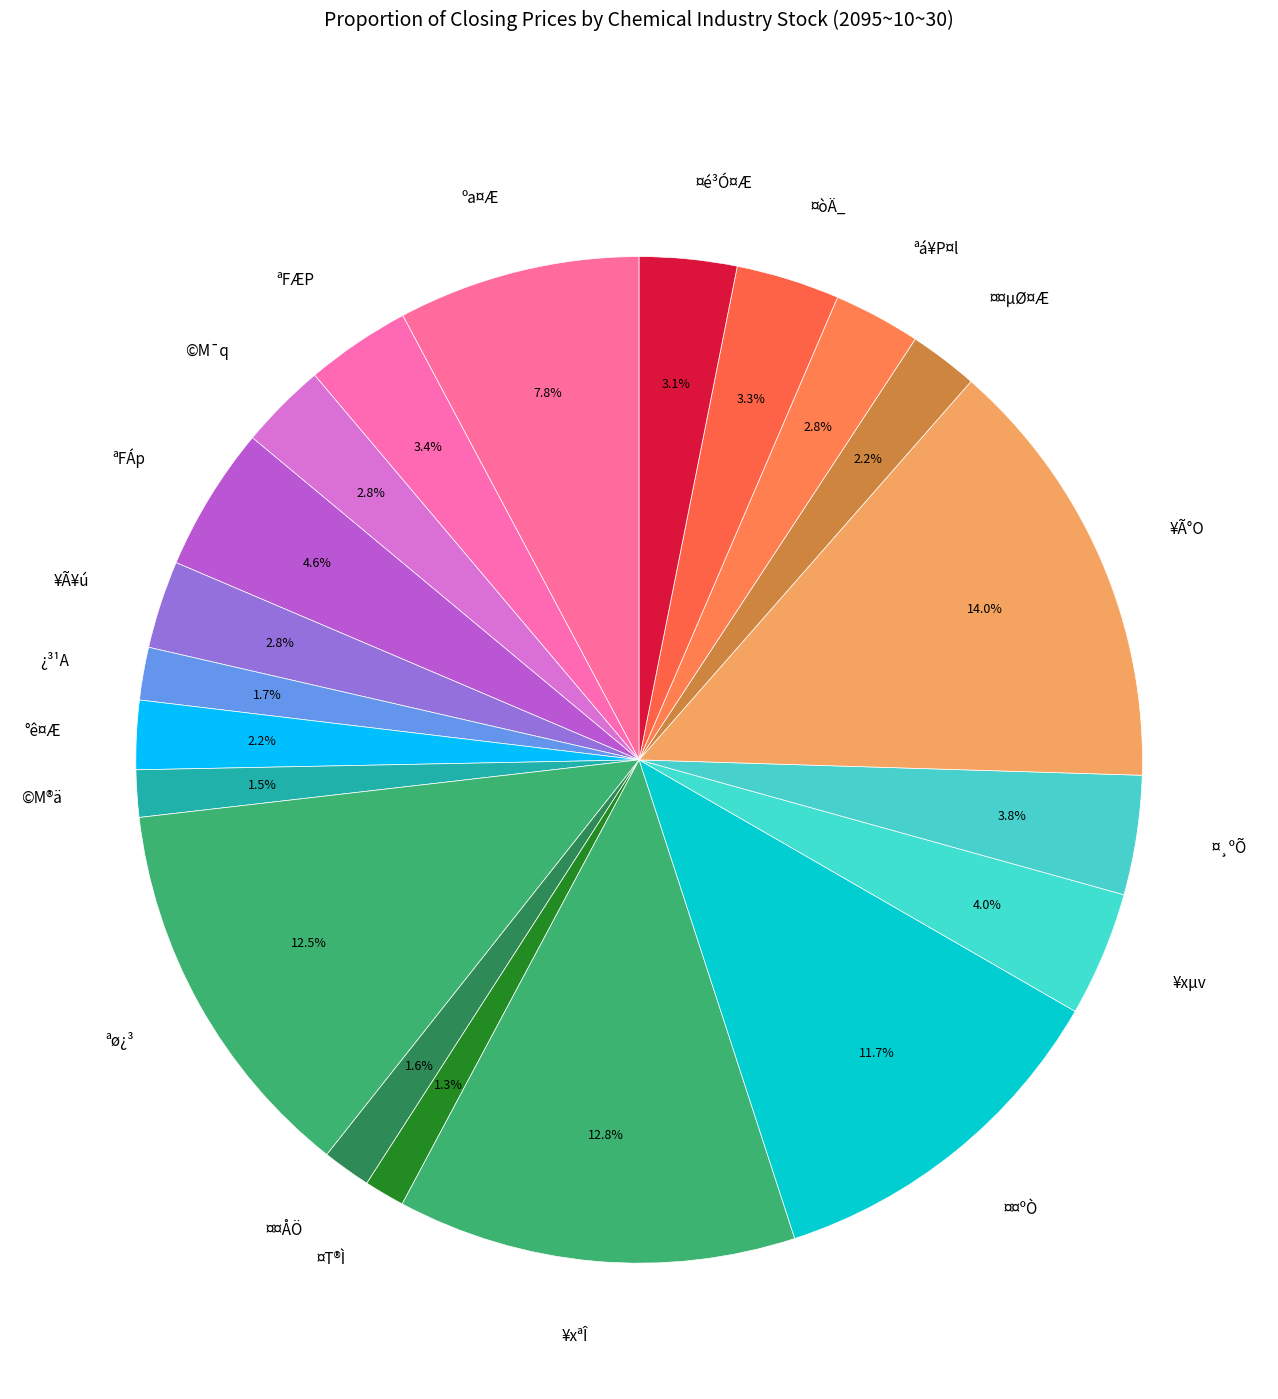

How many segments does this pie chart have?

20